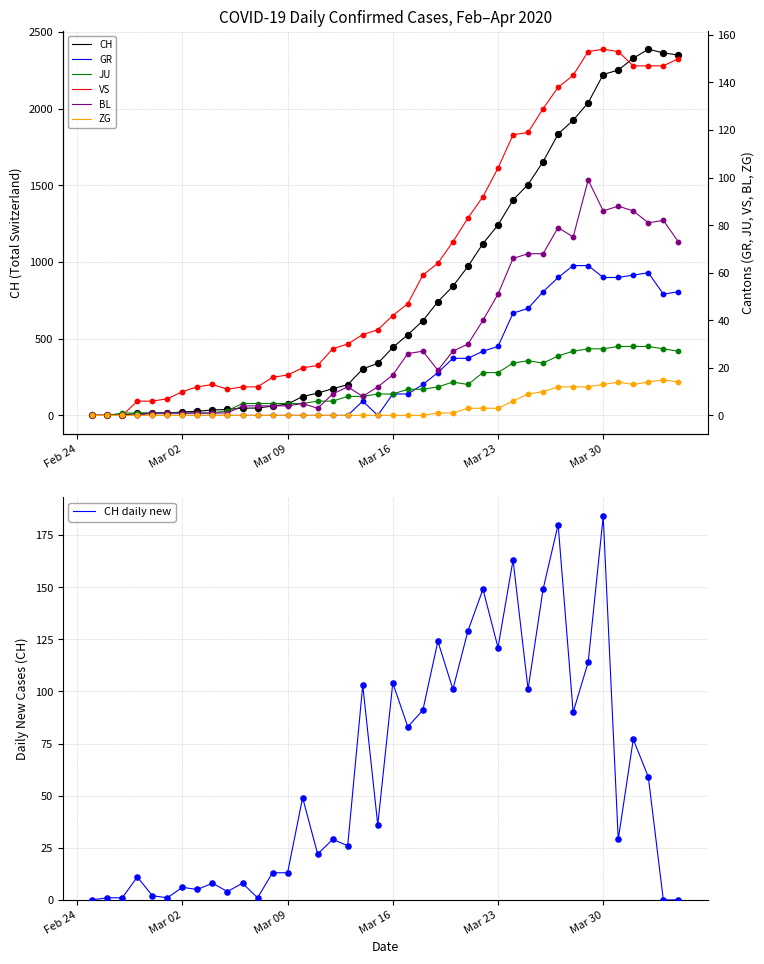

What are all the series names shown in the legend?

CH, GR, JU, VS, BL, ZG